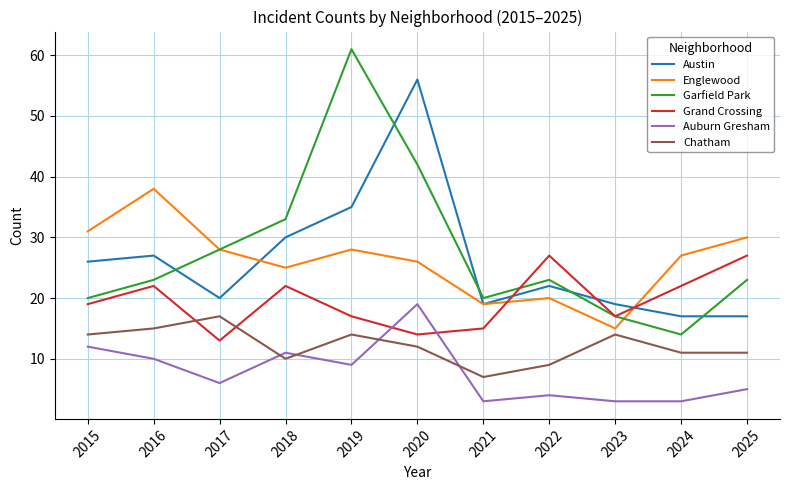

What is the difference between the Austin values at 2019 and 2017?

15